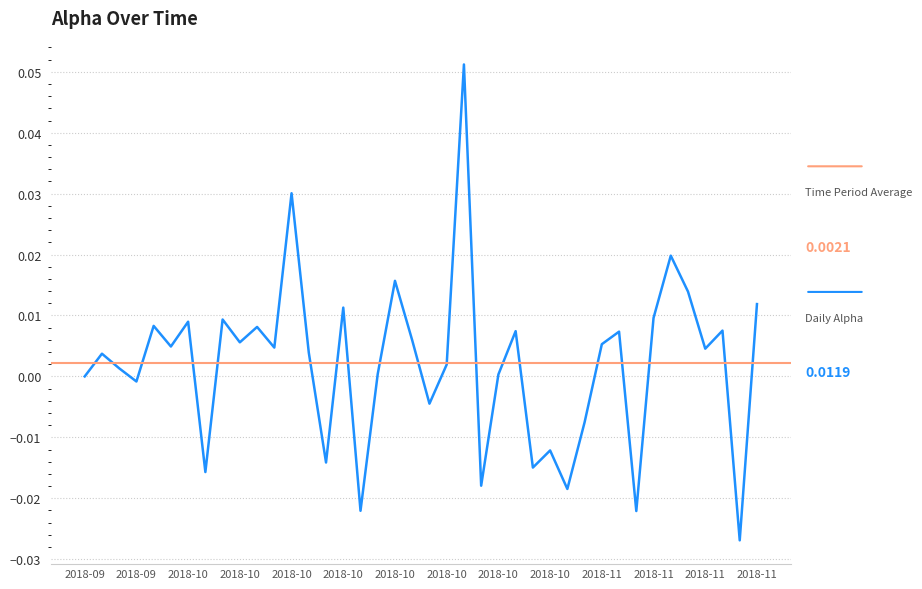

What position from the right is 2018-11-07?

8